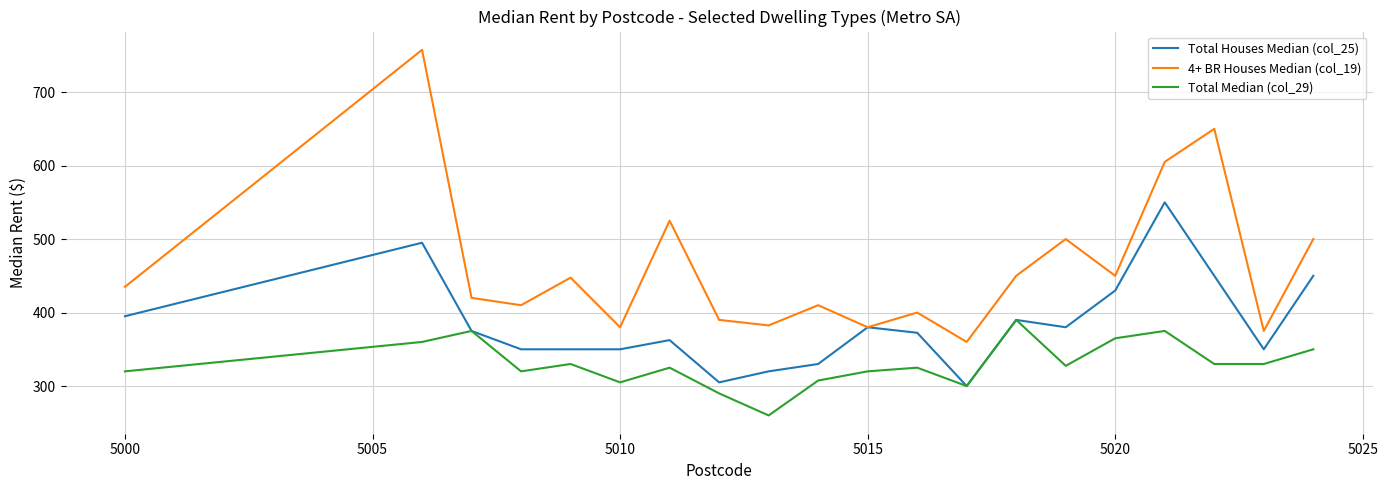

Rank the series by their average value, from highest to lowest.

4+ BR Houses Median (col_19), Total Houses Median (col_25), Total Median (col_29)